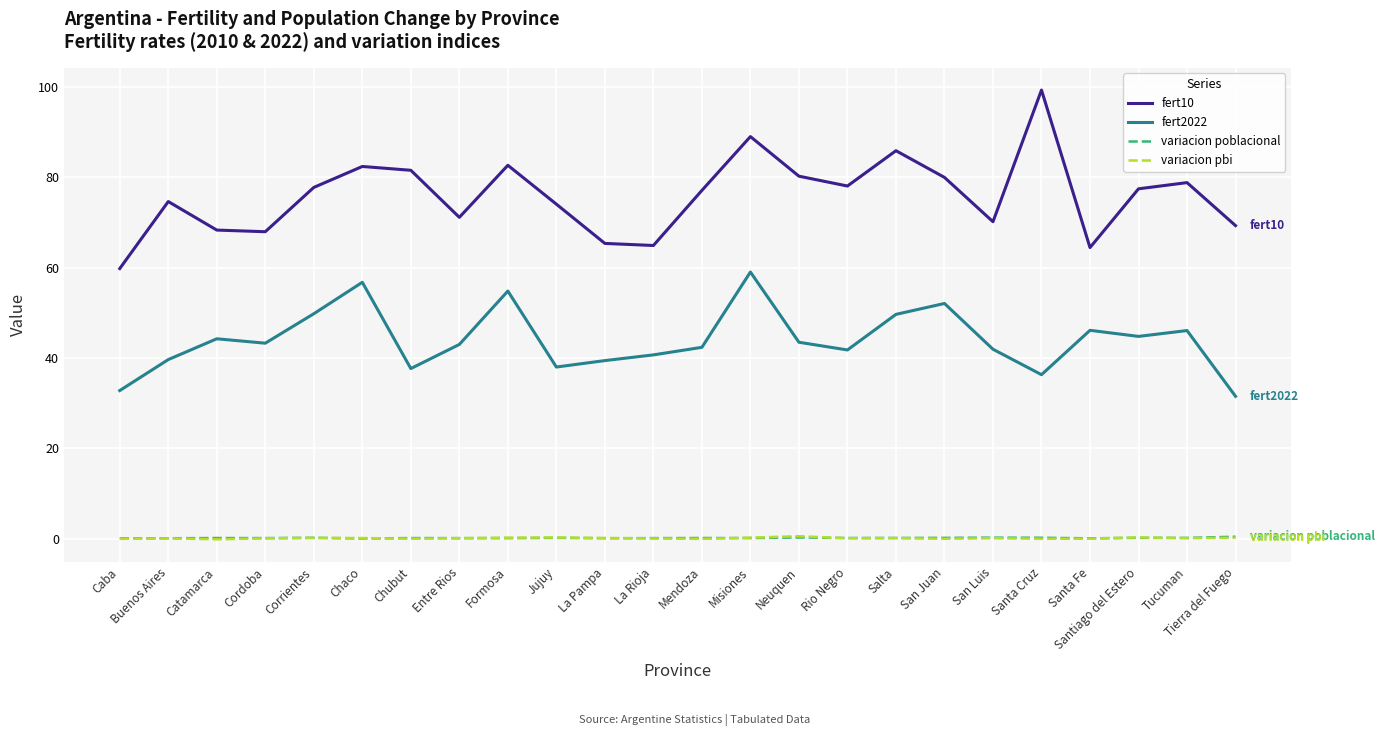

Which series has the largest total across all categories?

fert10